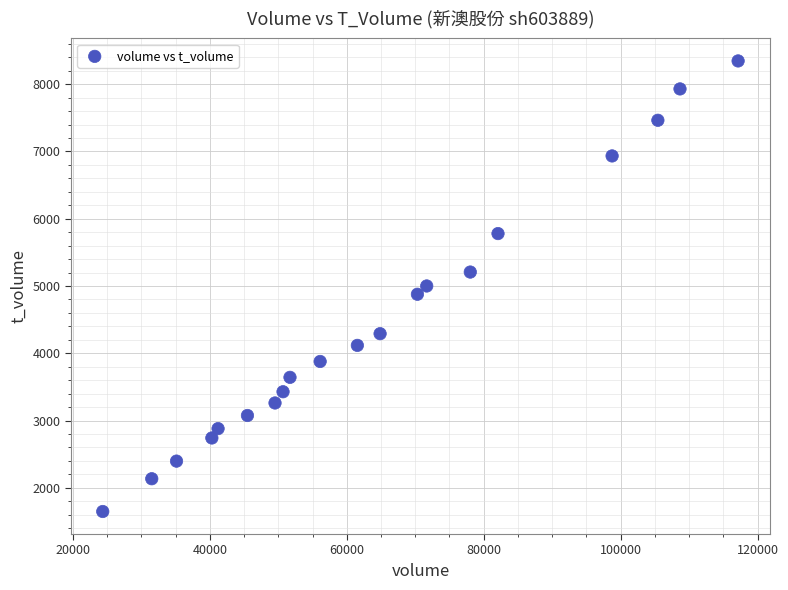

What is the range of X values (max minus min)?

92787